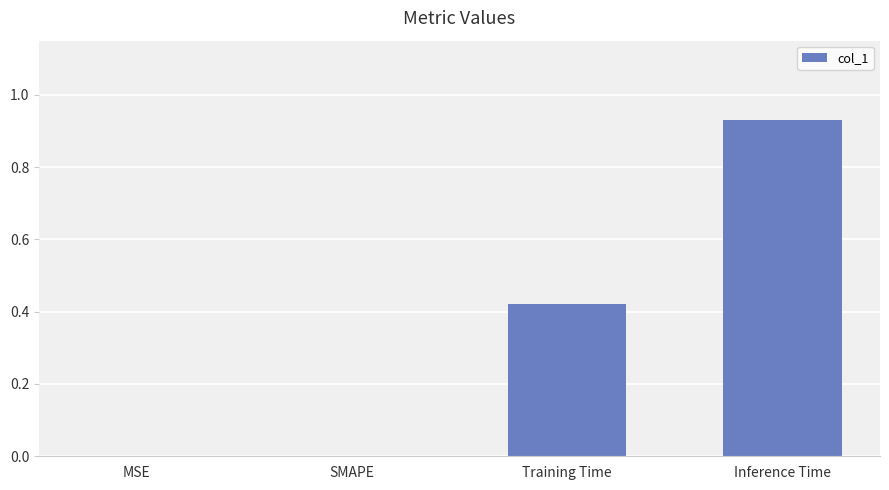

Between Training Time and MSE, which is larger?

Training Time